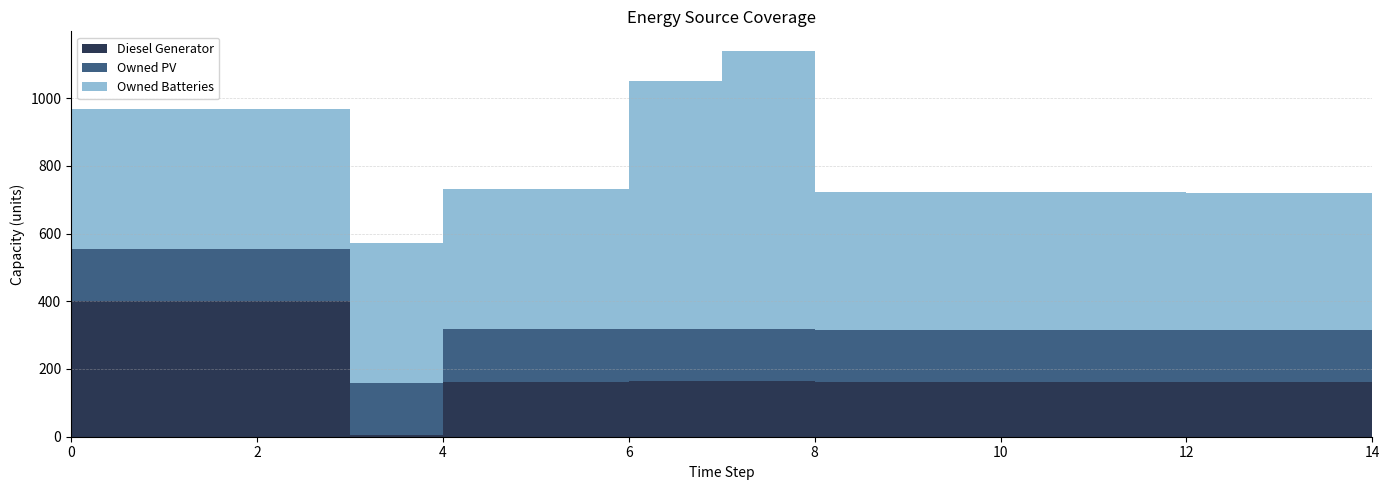

Reading left to right, list all the values displayed in this chart.

Diesel Generator: 0=400	1=400	2=400	3=4	4=163	5=163	6=165	7=165	8=161	9=162	10=162	11=161	12=161	13=161	14=1
Owned PV: 0=154	1=154	2=154	3=154	4=154	5=154	6=154	7=154	8=154	9=154	10=154	11=154	12=154	13=154	14=154
Owned Batteries: 0=413	1=413	2=413	3=413	4=415	5=415	6=732	7=821	8=408	9=408	10=408	11=408	12=406	13=406	14=89